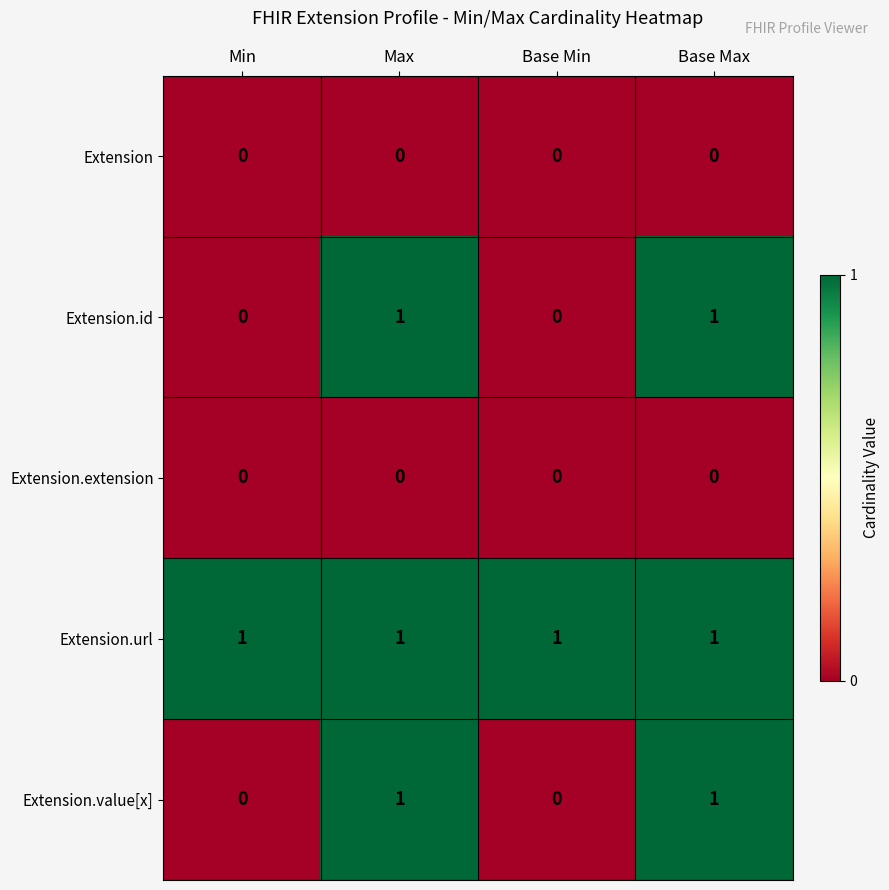

True or false: Extension.id has a value of 0 at Max.

False